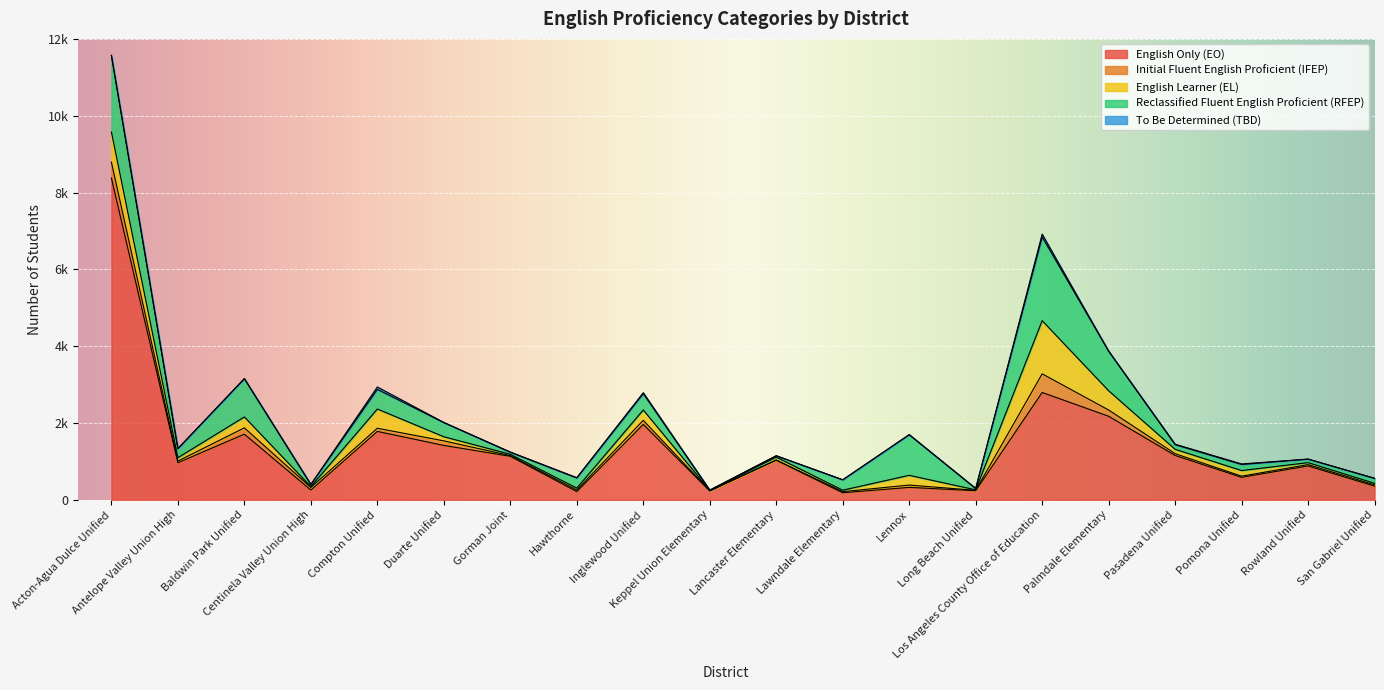

At how many categories does at least one series exceed 921?

12